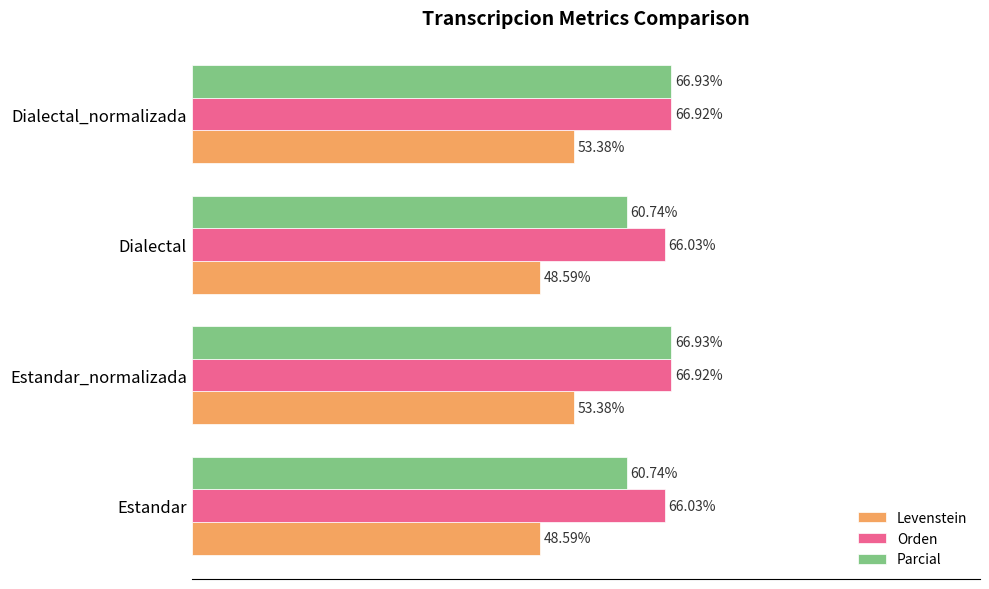

Is the value of Parcial at Estandar_normalizada greater than the value of Orden at Estandar_normalizada?

Yes